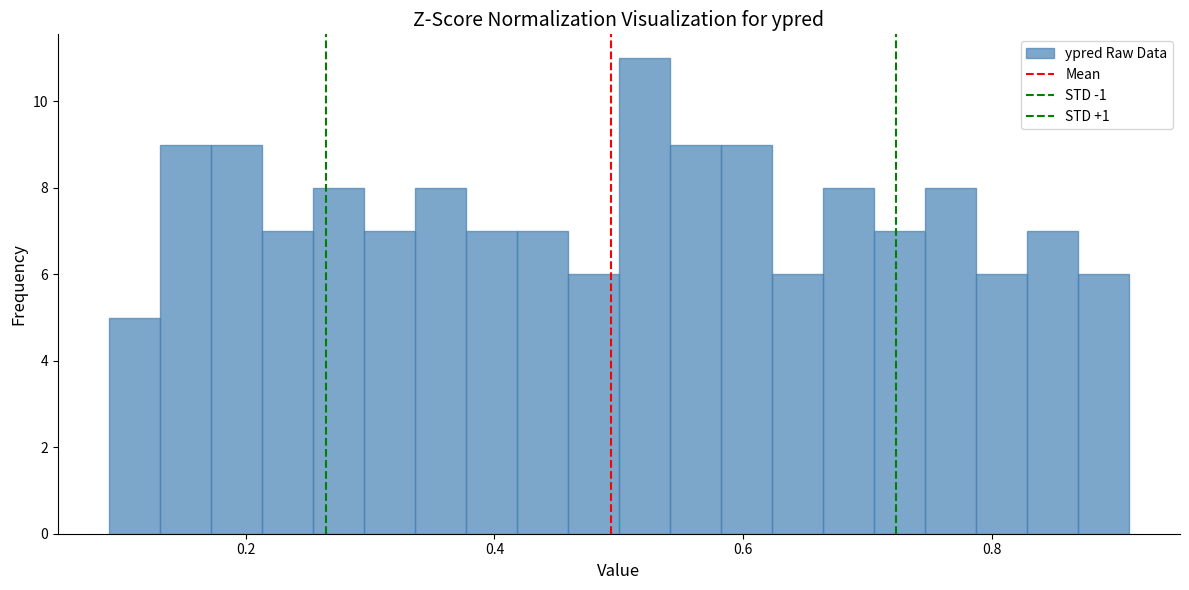

Around what value on the x-axis is the tallest bar? Give the approximate position of its centre, as read against the axis.

0.52